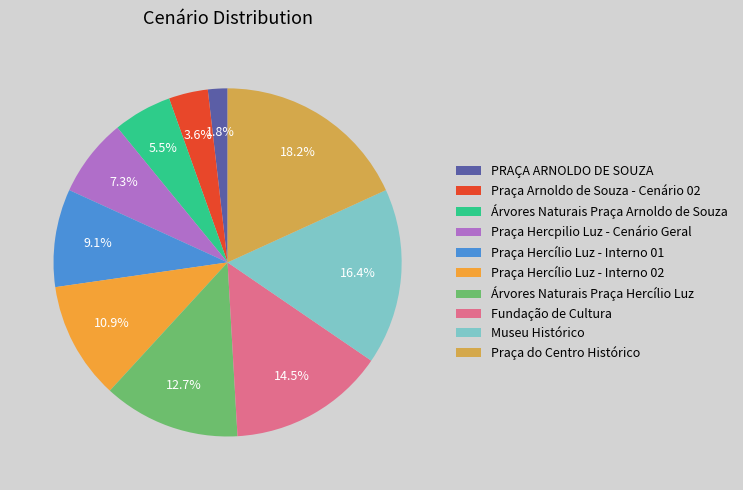

To the nearest percent, what percentage of the pie is Fundação de Cultura?

15%